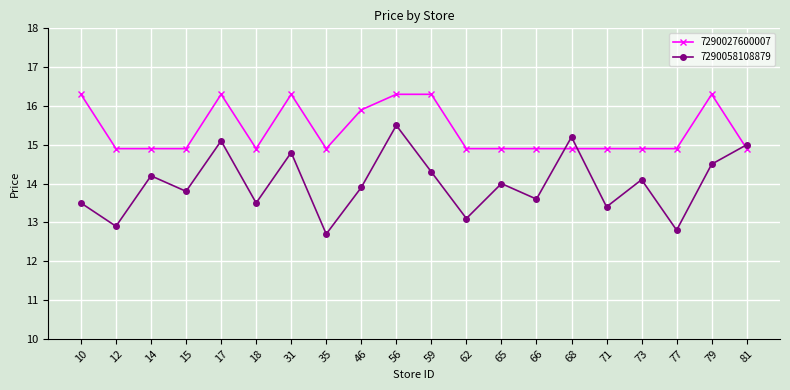

The value of 7290027600007 at 65 is 14.9. True or false?

True